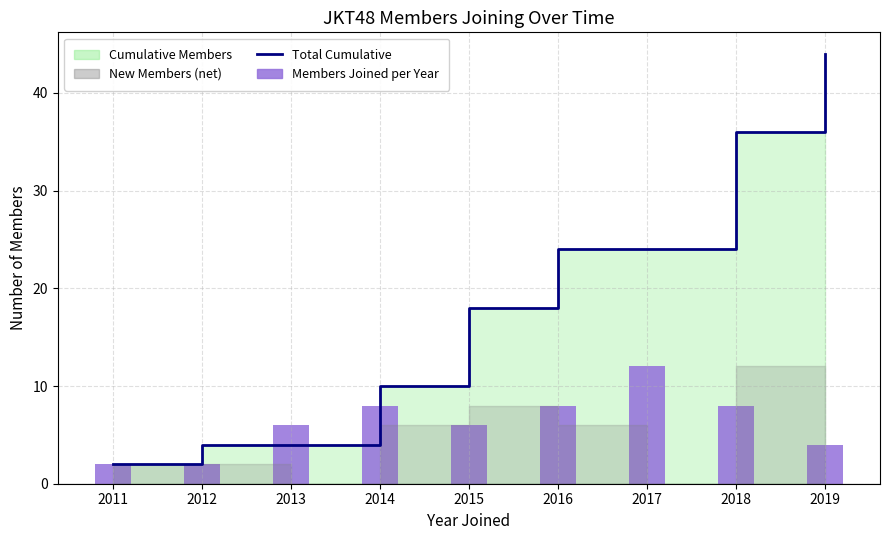

How many groups of bars are there?

9